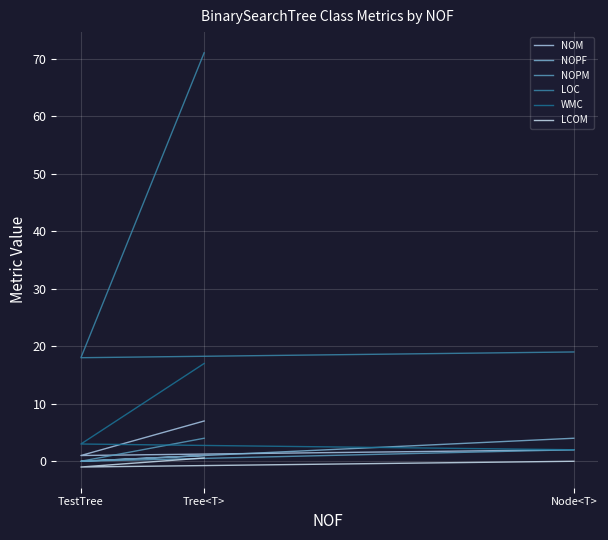

What is the maximum value for WMC?

17.0